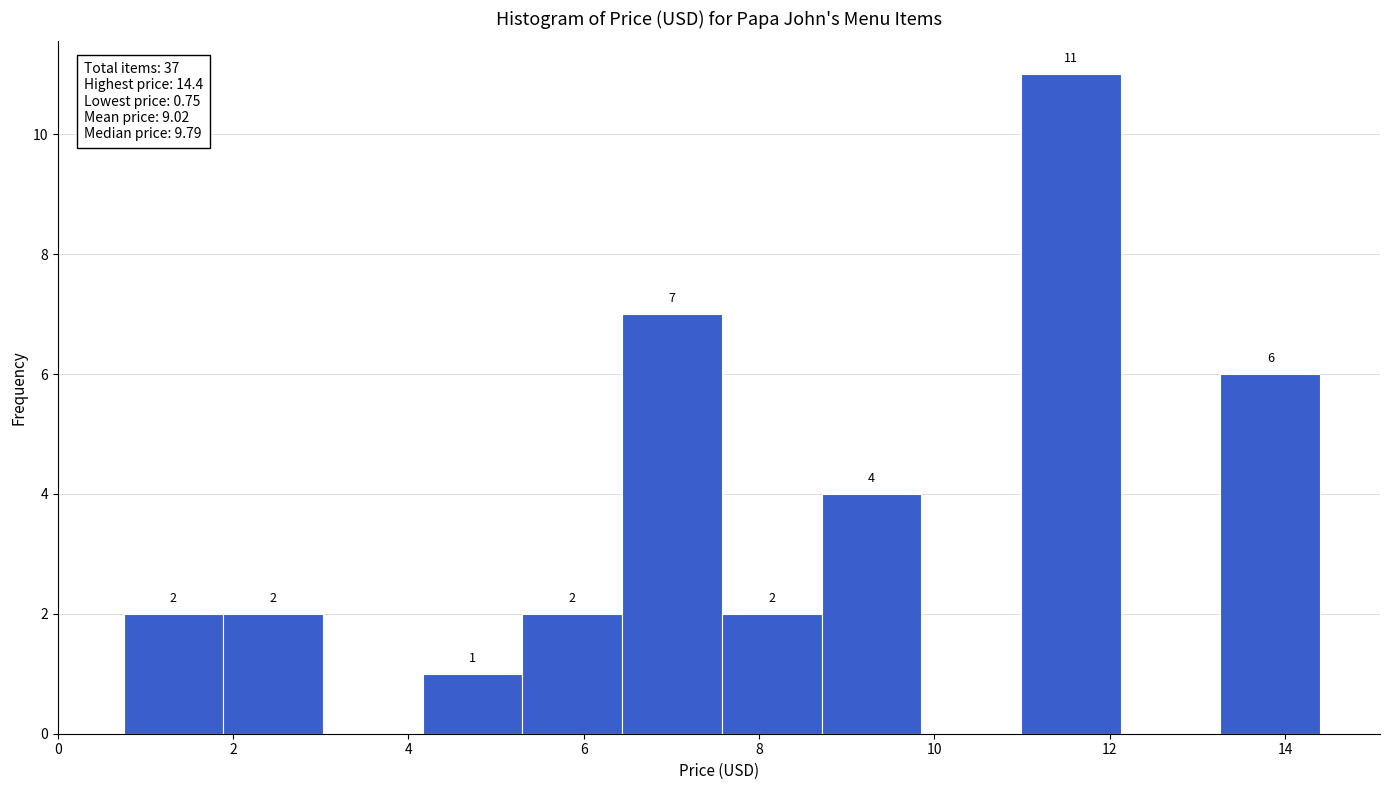

Which range on the x-axis has the tallest bar?

11.0 to 12.2